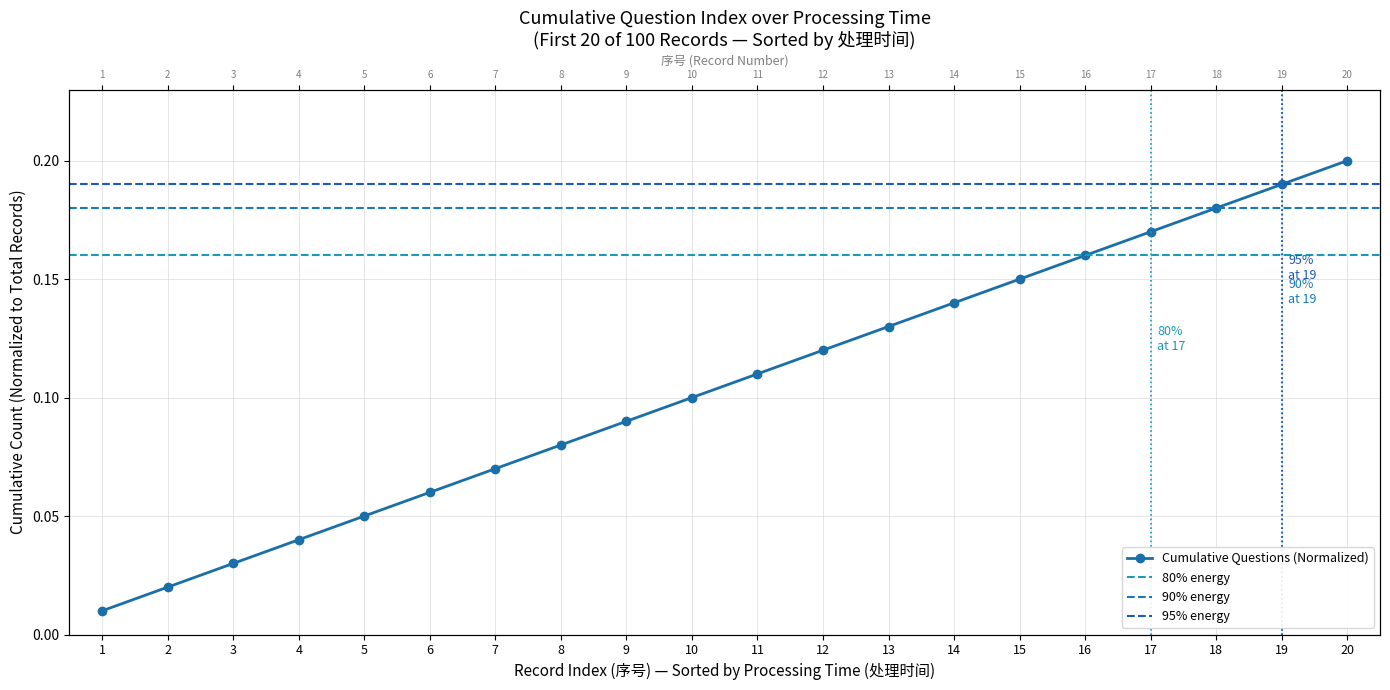

True or false: the data shows 0.0 at 2.

False